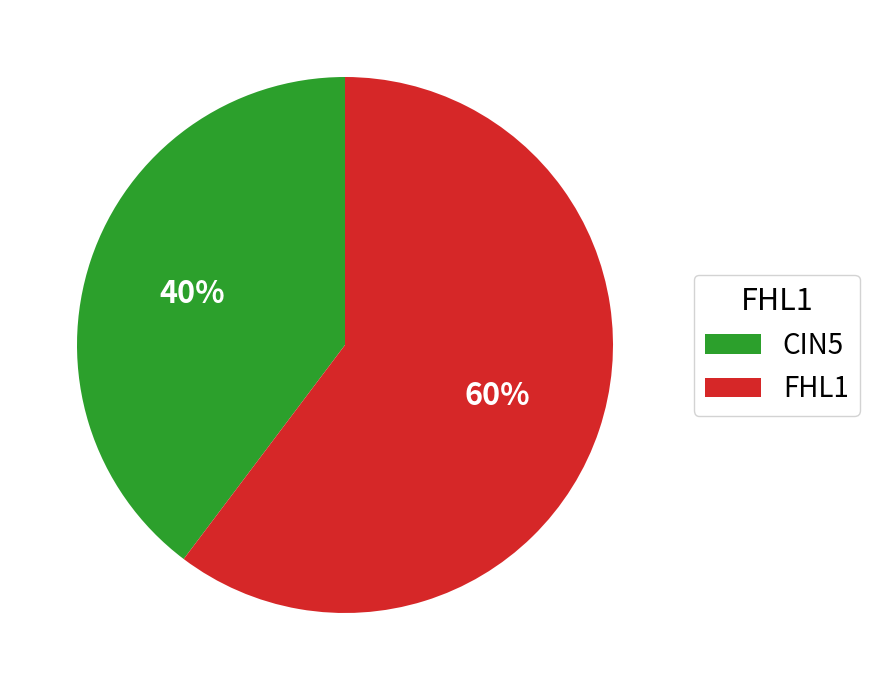

How many segments does this pie chart have?

2